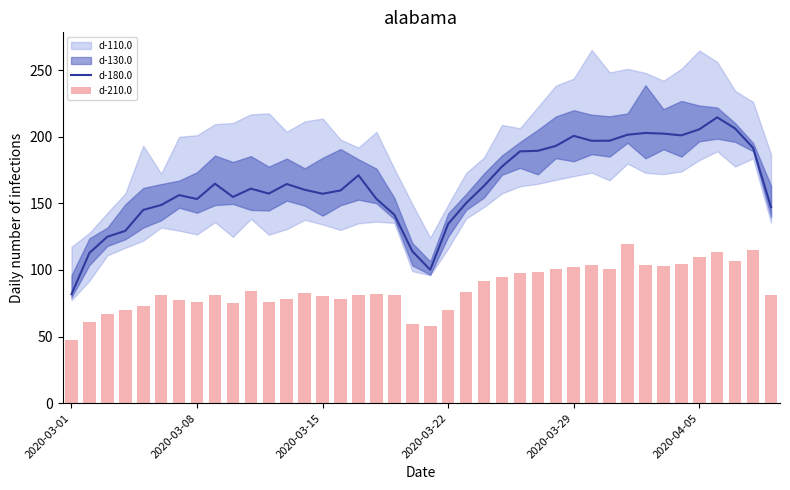

What is the difference between the second highest and second lowest values in the d-210.0 series?

57.6